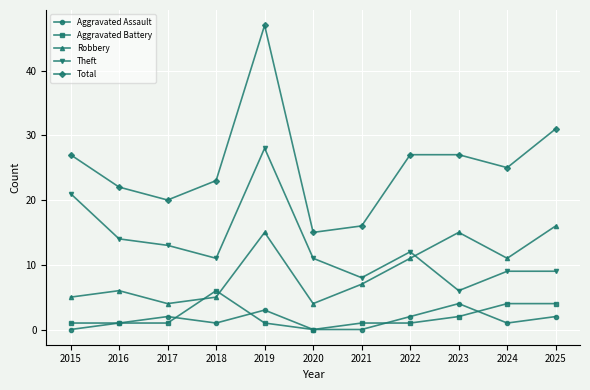

Reading left to right, what are all the values shown in this chart?

Aggravated Assault: 0	1	2	1	3	0	0	2	4	1	2
Aggravated Battery: 1	1	1	6	1	0	1	1	2	4	4
Robbery: 5	6	4	5	15	4	7	11	15	11	16
Theft: 21	14	13	11	28	11	8	12	6	9	9
Total: 27	22	20	23	47	15	16	27	27	25	31